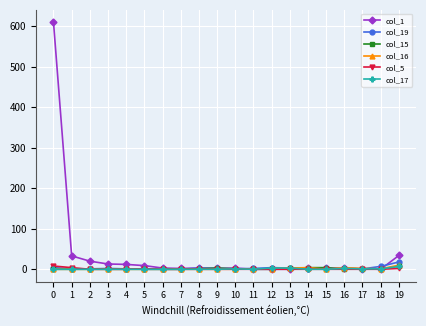

True or false: col_17 has more than 0 interior local peaks.

True